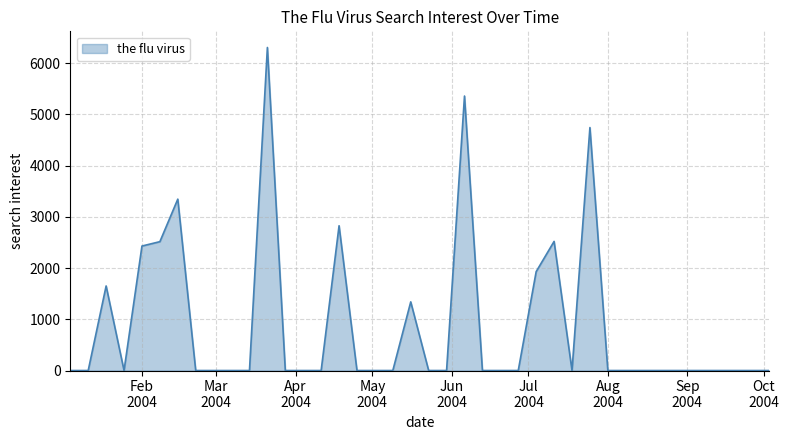

Count the number of values greater than 0.

11